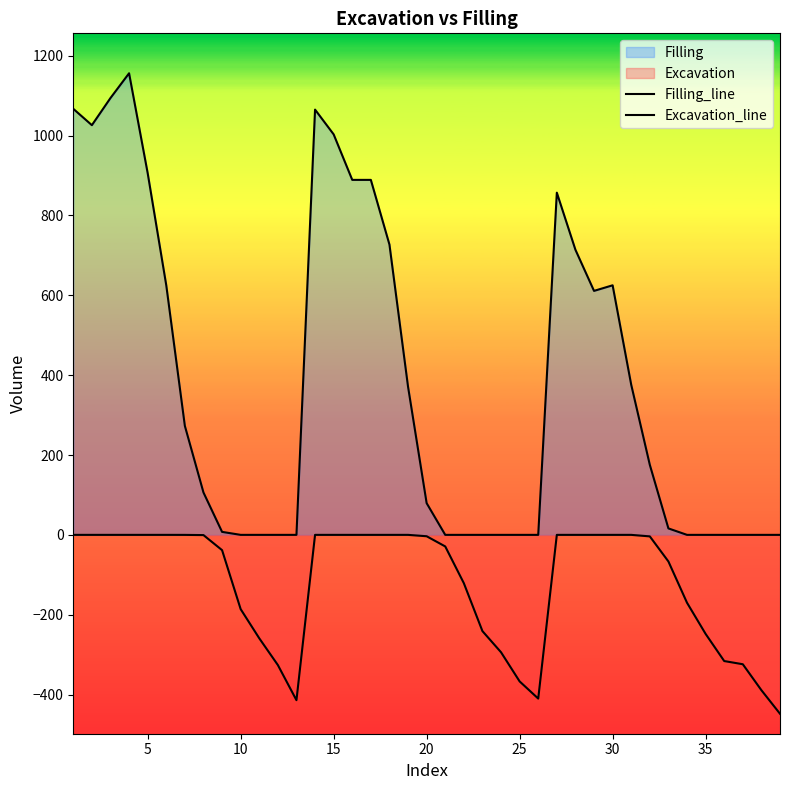

What is the difference between the second highest and minimum values in the Excavation_line series?

448.0